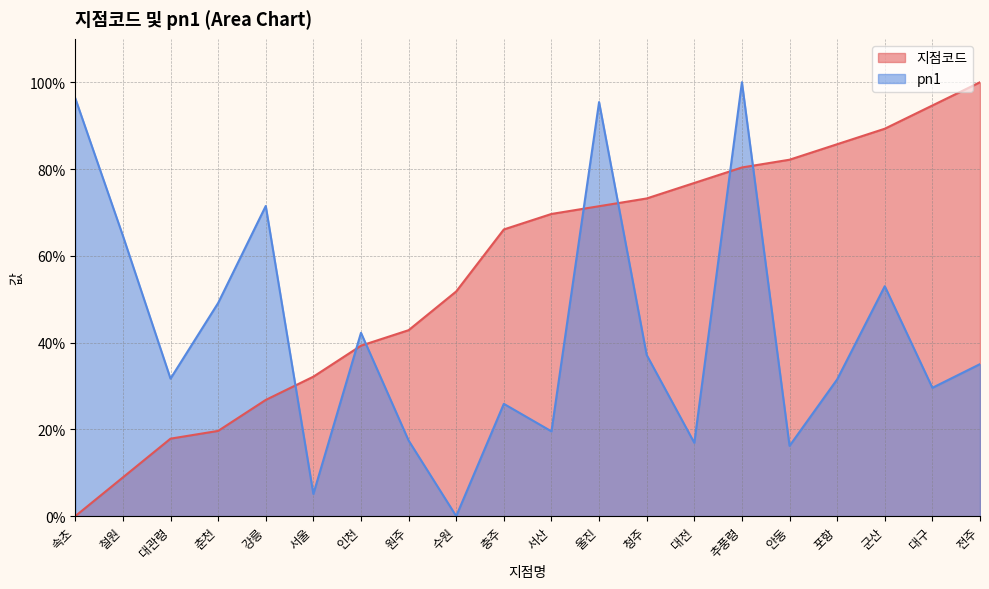

What is the total value across all series at 철원?

73.5